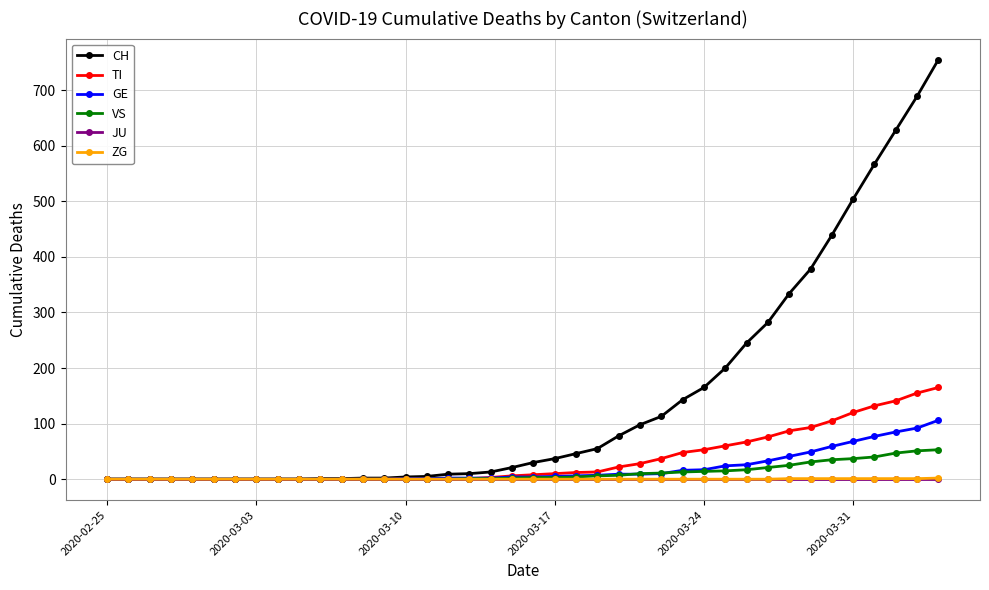

How many lines are shown in the chart?

6